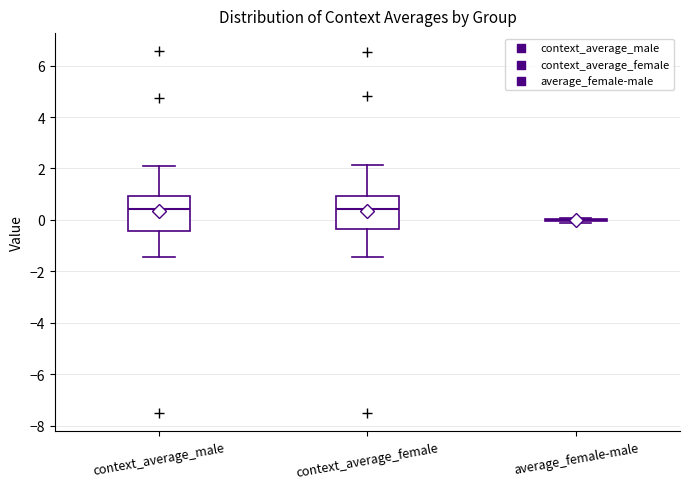

Reading left to right, transcribe this box plot: for each box, give where its median line is, the range the box spans, and where its two whiskers end, as read against the y-axis. The values are not printed on the chart, so give them approximately, as read against the axis.

context_average_male: median 0.4, box -0.4 to 1.0, whiskers -1.4 to 2.0
context_average_female: median 0.4, box -0.4 to 1.0, whiskers -1.4 to 2.2
average_female-male: box collapsed to a line at 0.0, whiskers -0.2 to 0.0